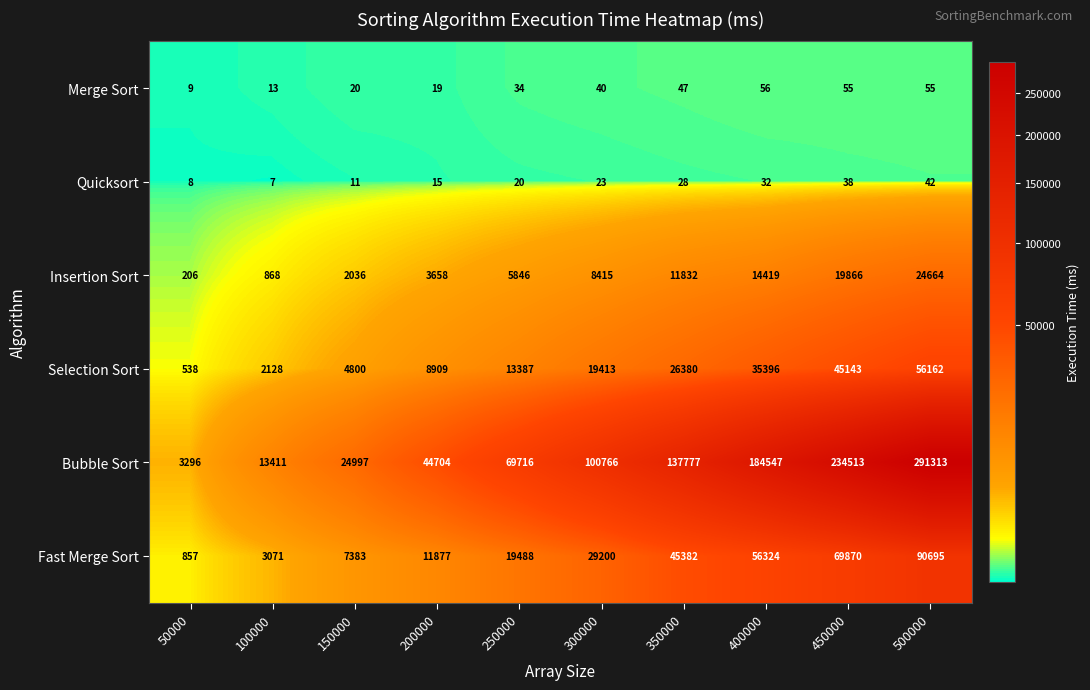

What is the smallest value displayed?

7